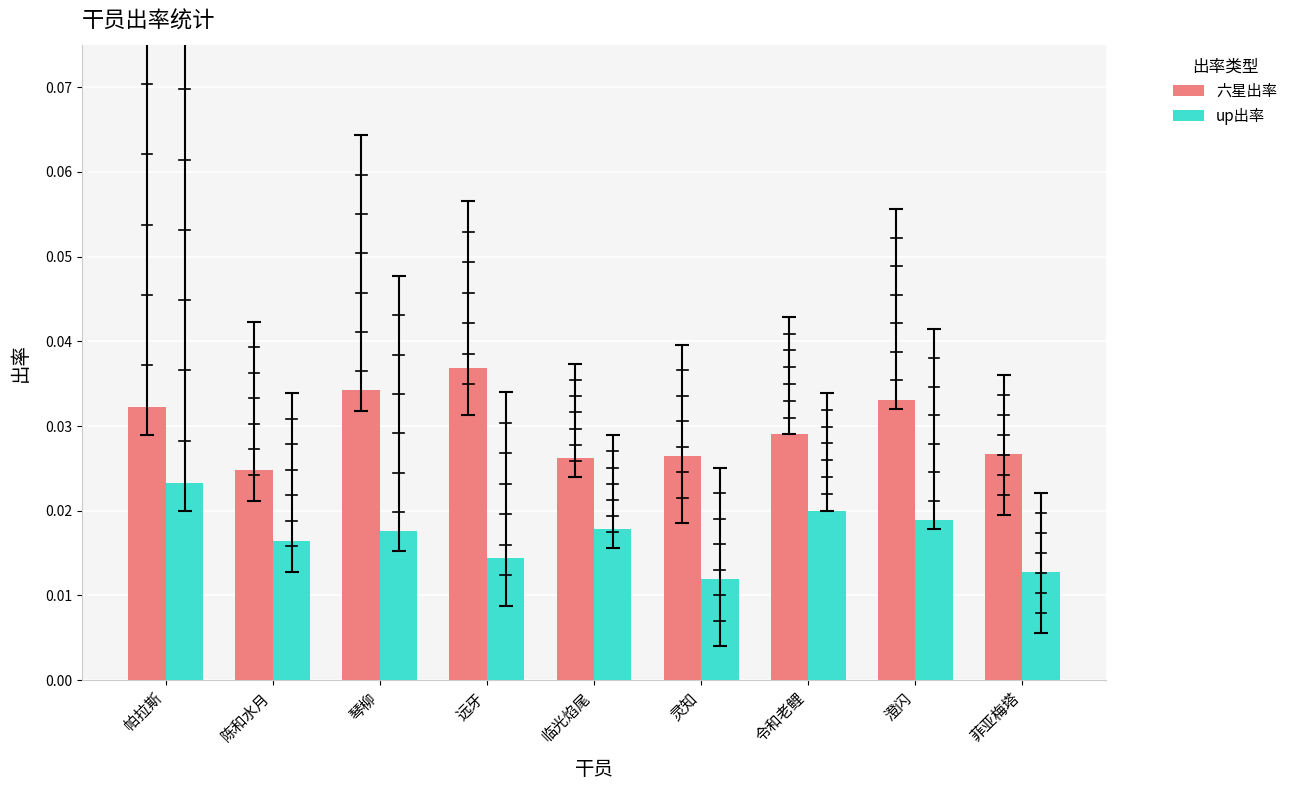

The 六星出率 series shows 0.0 at 远牙. True or false?

False